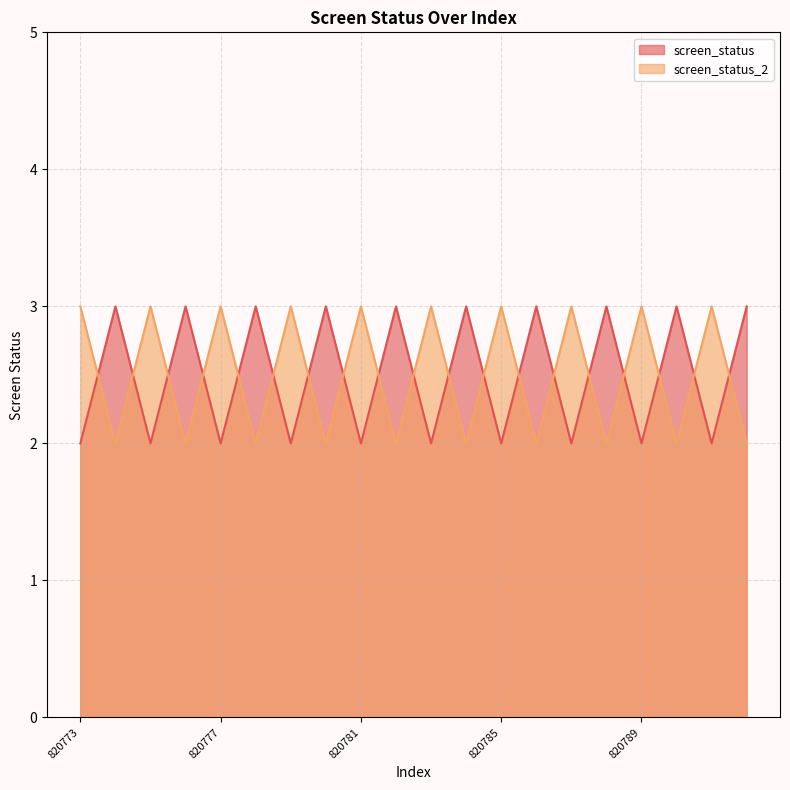

Is it true that screen_status equals 2 at 820781?

True